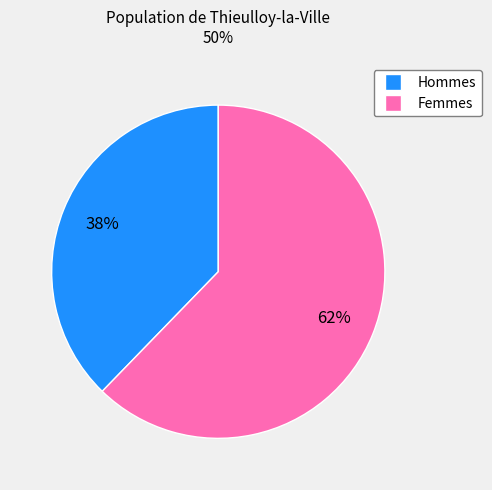

Does any single category account for the majority?

Yes